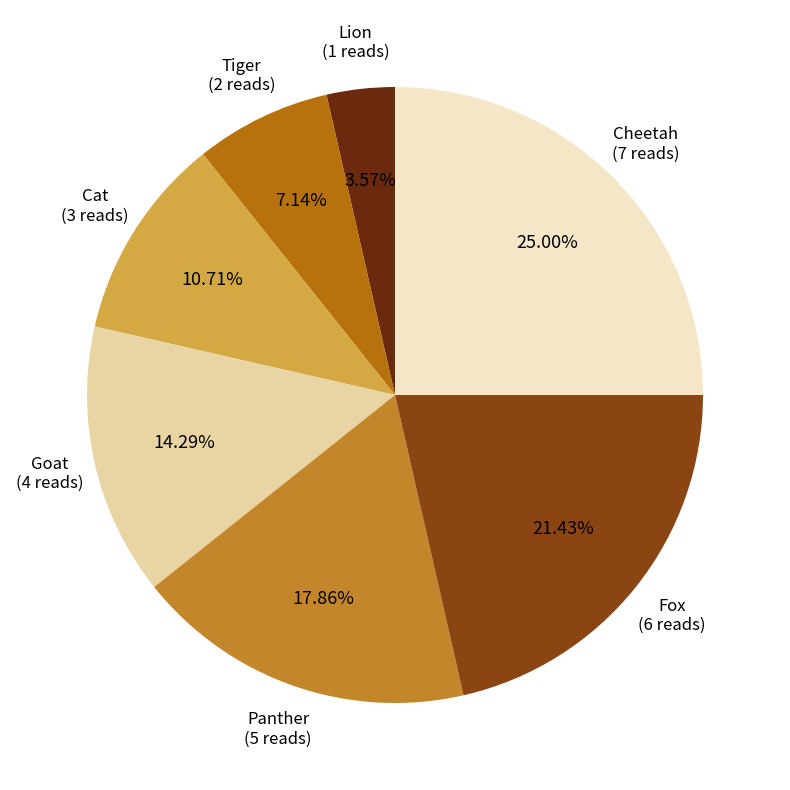

How many segments does this pie chart have?

7